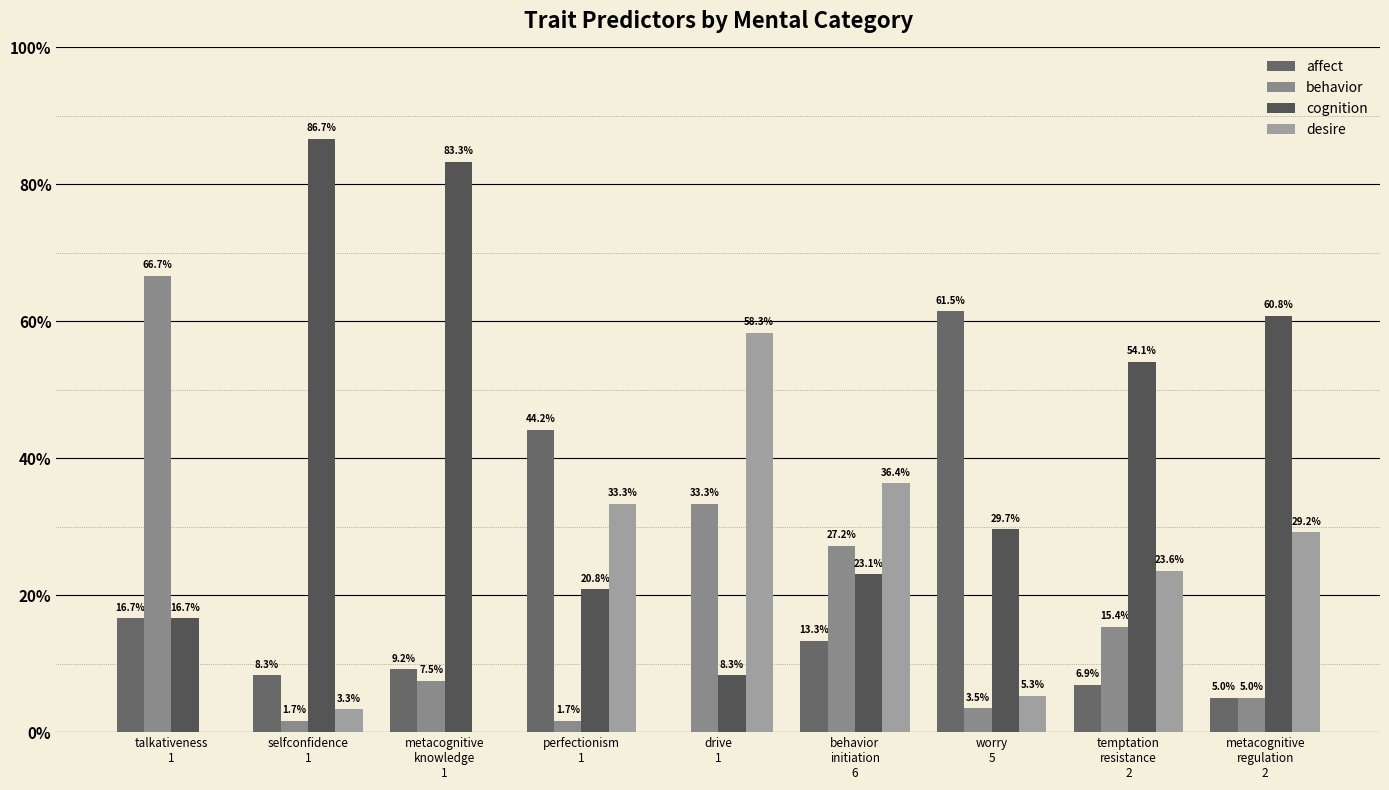

How many groups of bars are there?

9